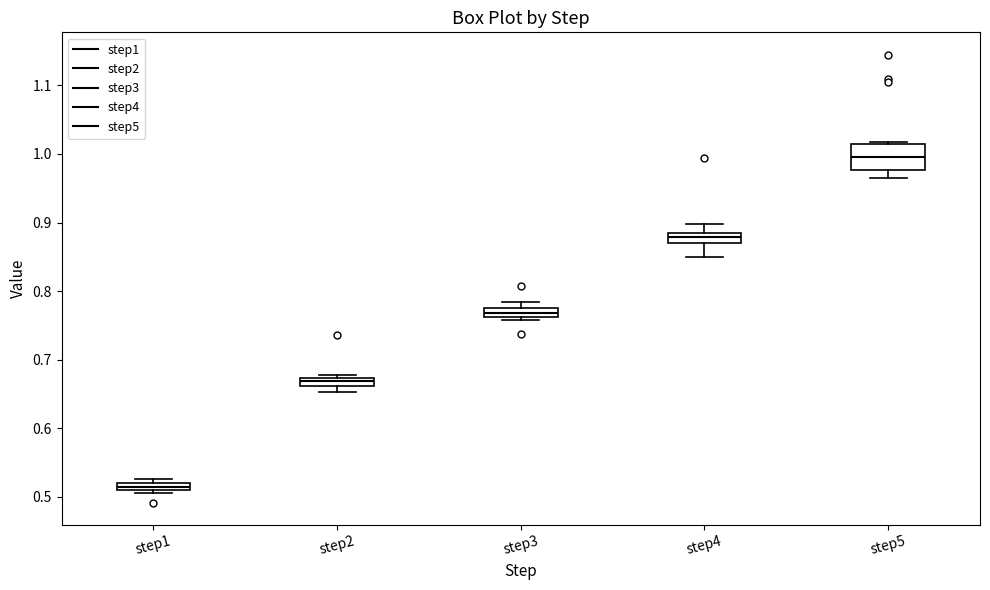

Comparing the boxes themselves (not the whiskers), which one is the tallest?

step5